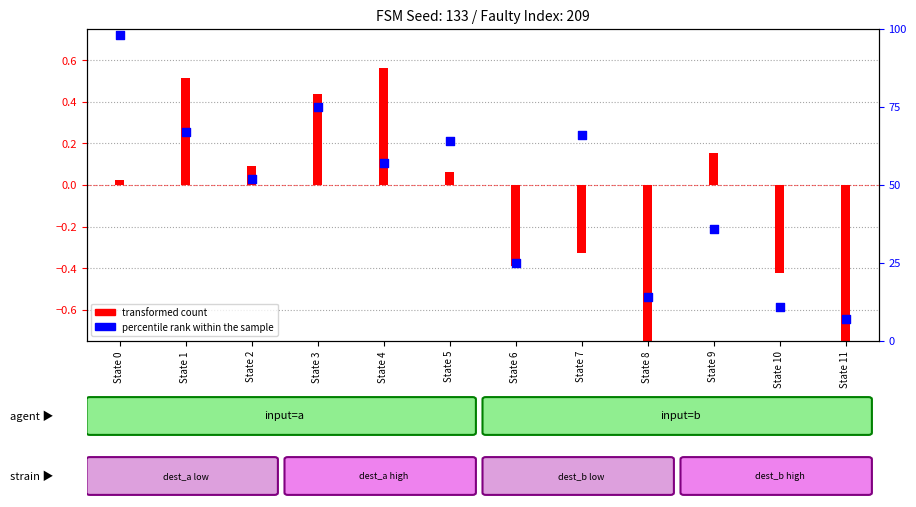

Approximately how many times larger is the value at State 3 compared to State 9?

2.1